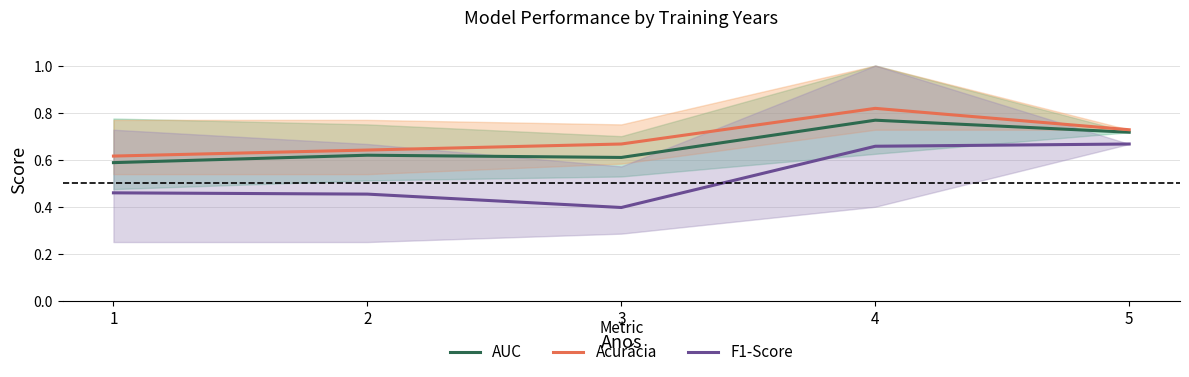

Count the number of categories in the chart.

5